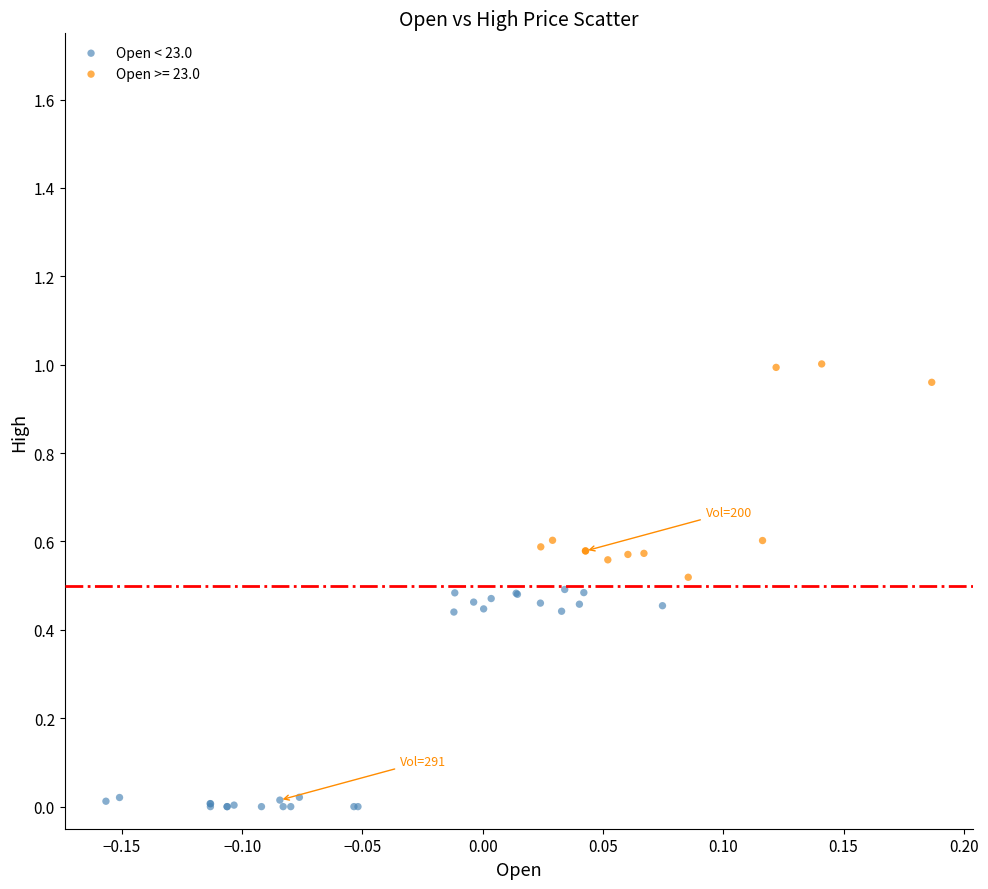

Which series contains the lowest Y value?

Open < 23.0